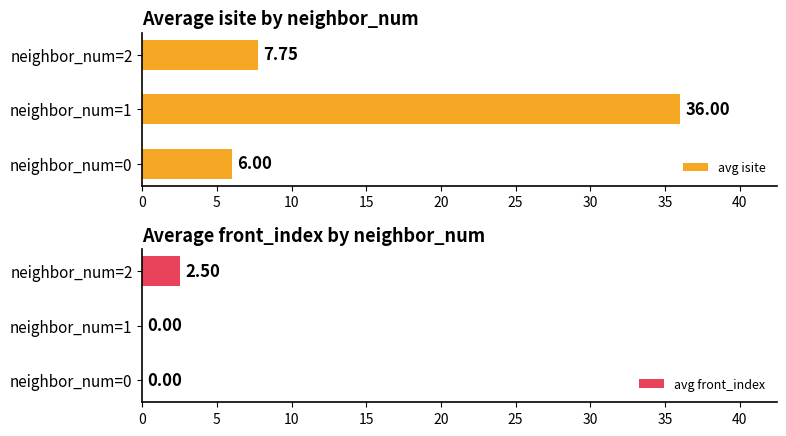

What is the difference between the maximum and minimum values in the avg isite series?

30.0